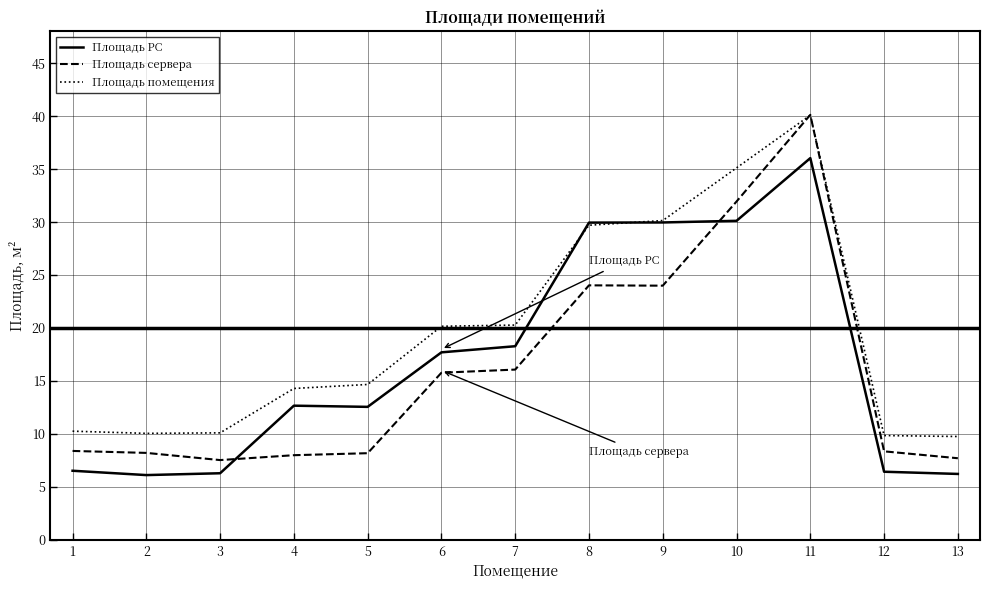

What is the value of the Площадь РС point at the 3rd from the left?

6.3